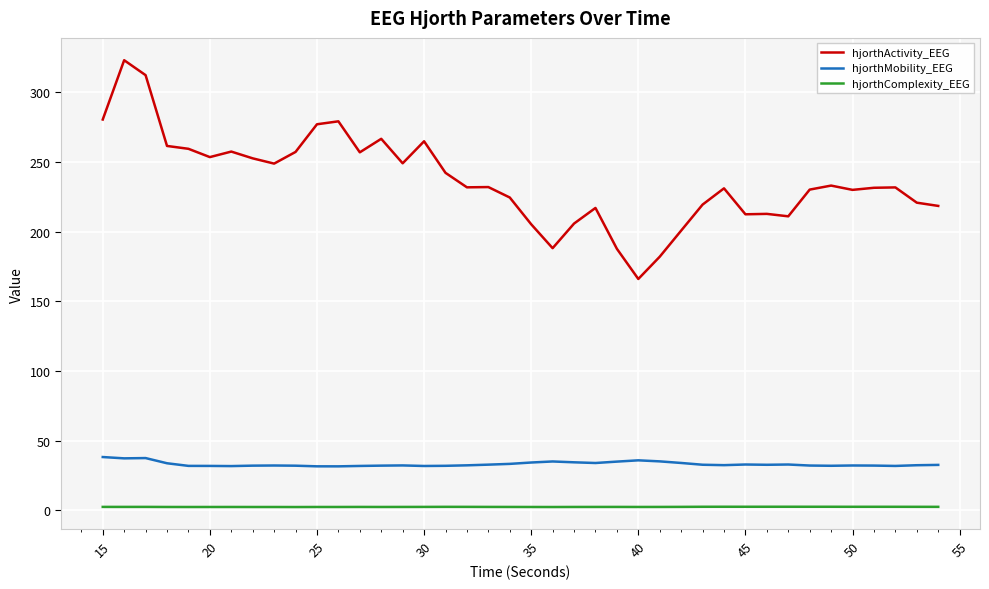

Which series has the largest total across all categories?

hjorthActivity_EEG